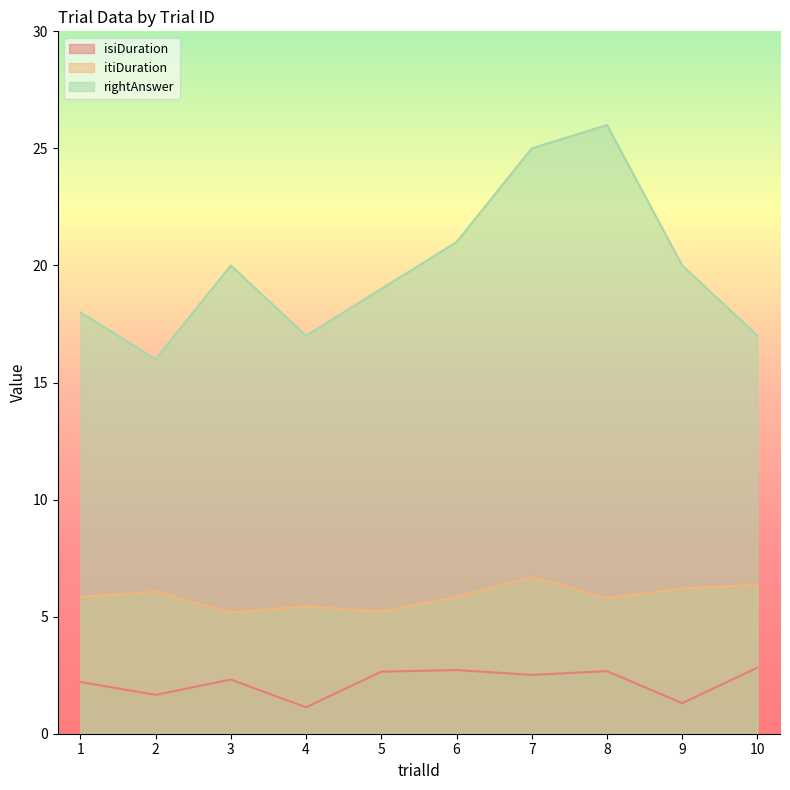

At 7, list the series in order from largest to smallest.

rightAnswer, itiDuration, isiDuration